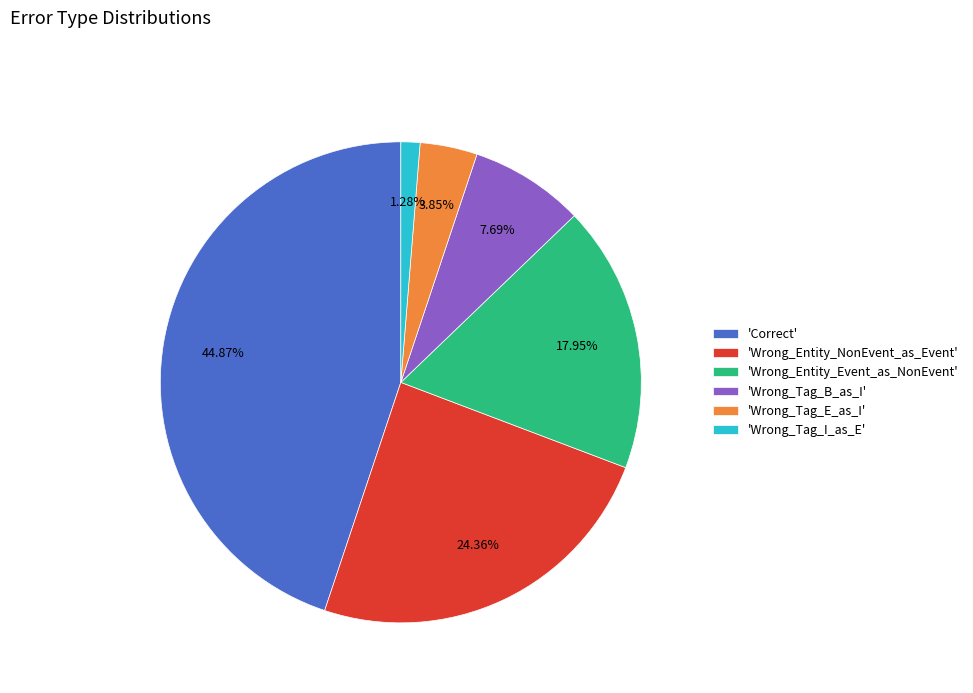

Is there any slice that represents more than half of the pie?

No